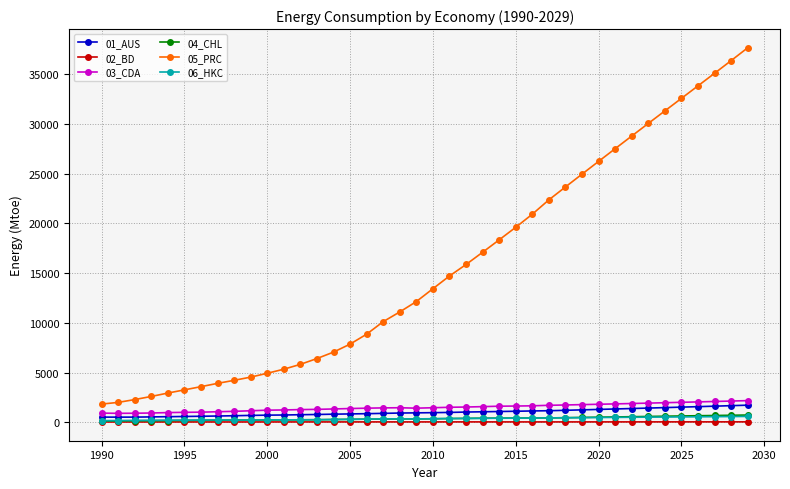

What is the maximum value for 05_PRC?

37651.7